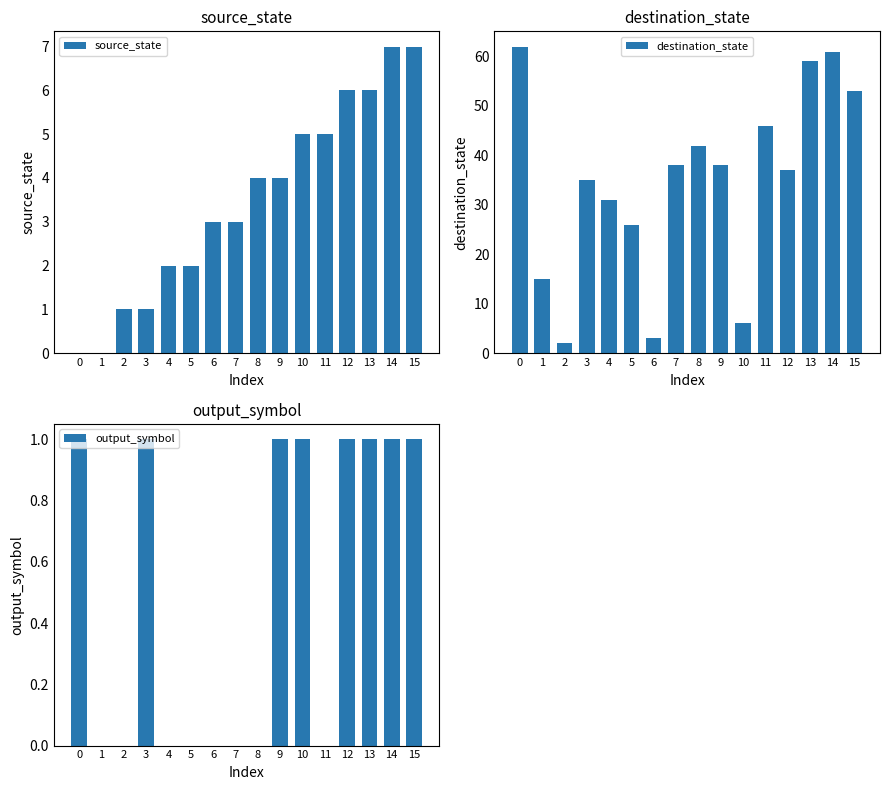

What is the sum of all destination_state values?

554